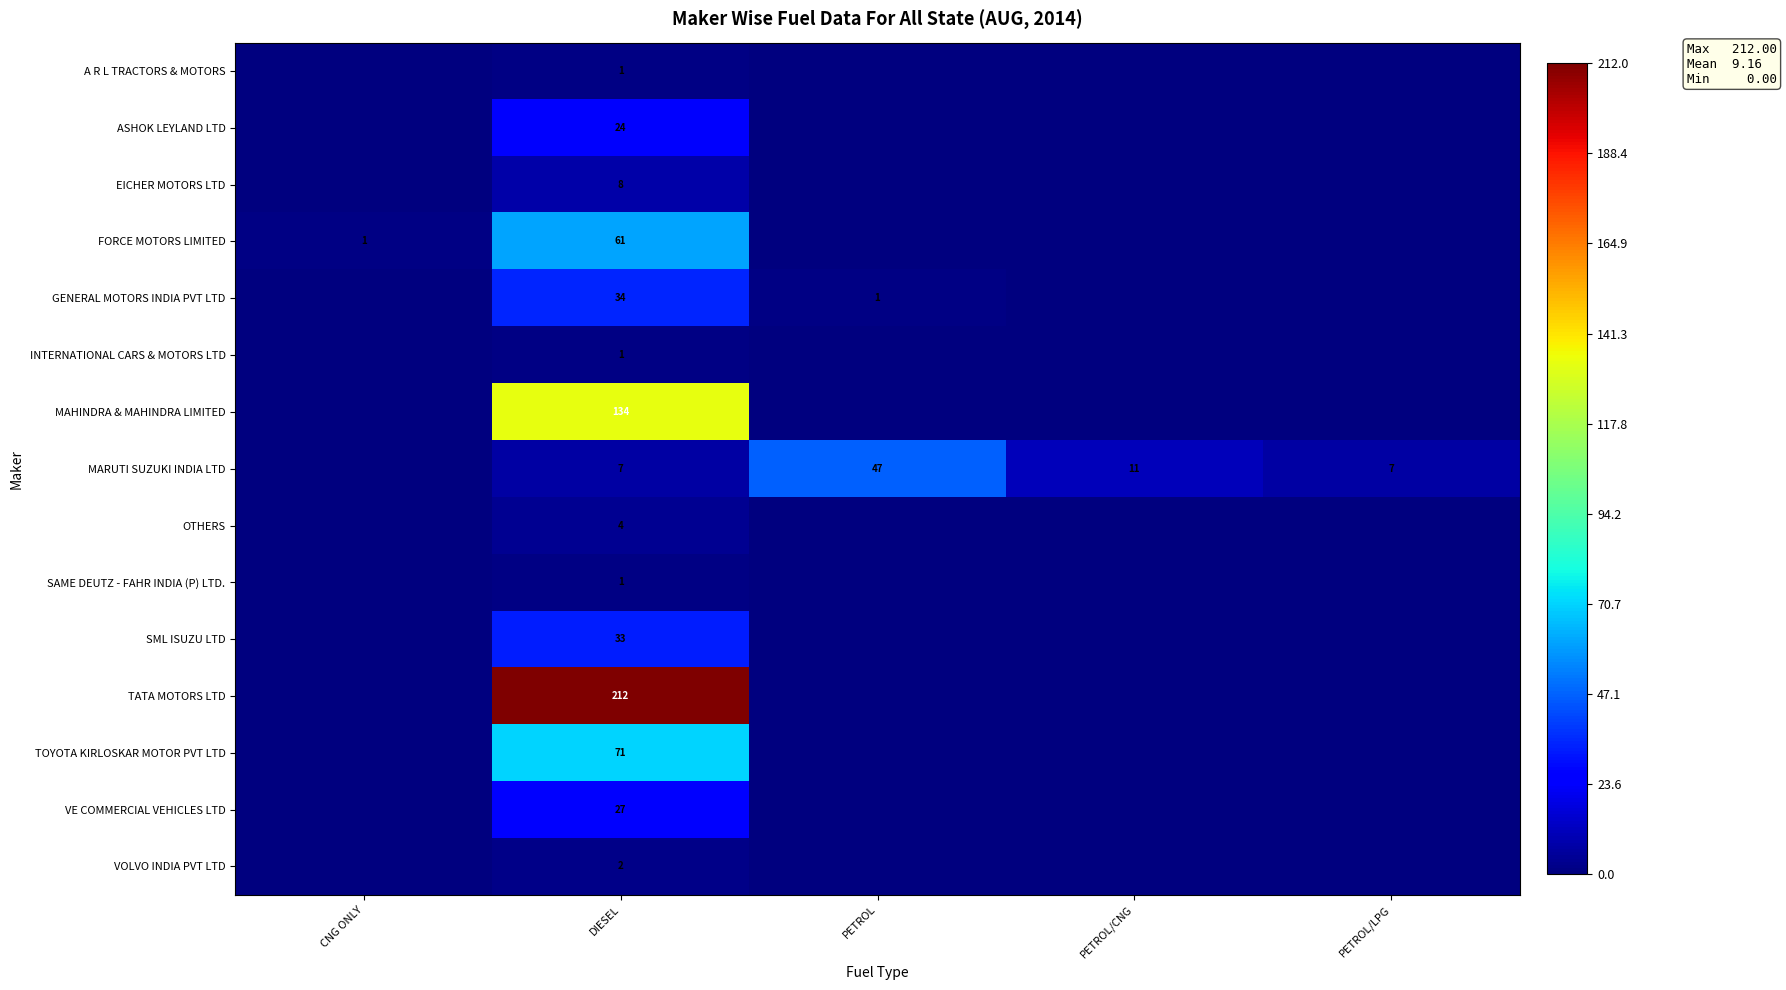

What is the difference between the GENERAL MOTORS INDIA PVT LTD values at DIESEL and PETROL?

33